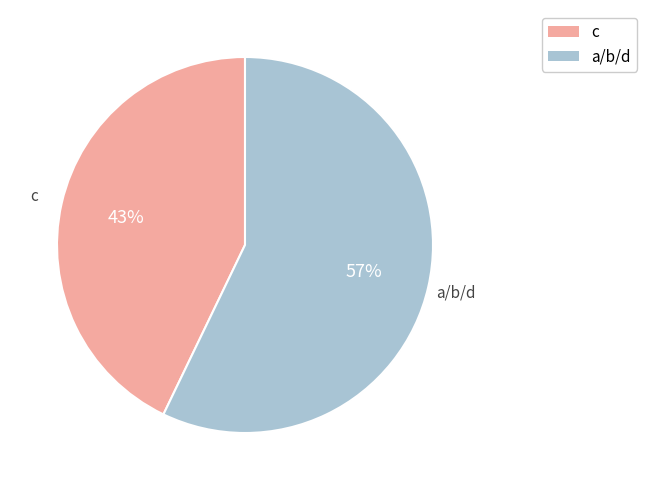

How many segments does this pie chart have?

2